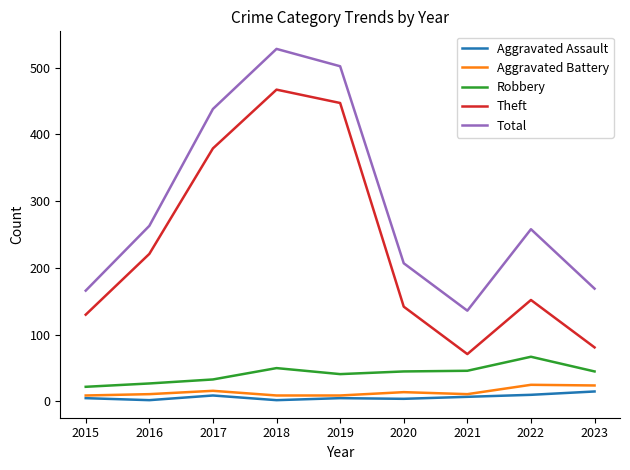

Between 2015 and 2017, which series saw the biggest shift?

Total